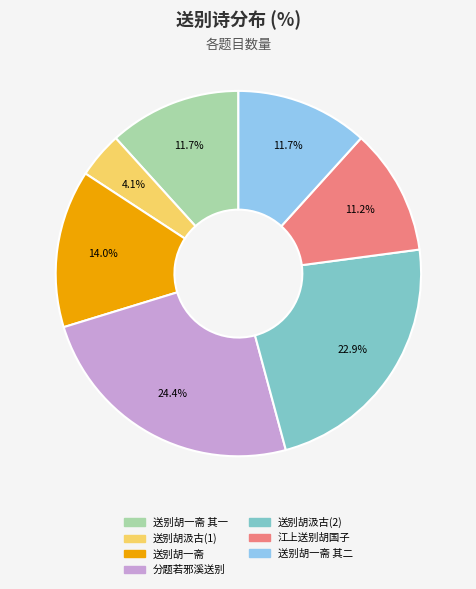

How many slices are in this pie chart?

7